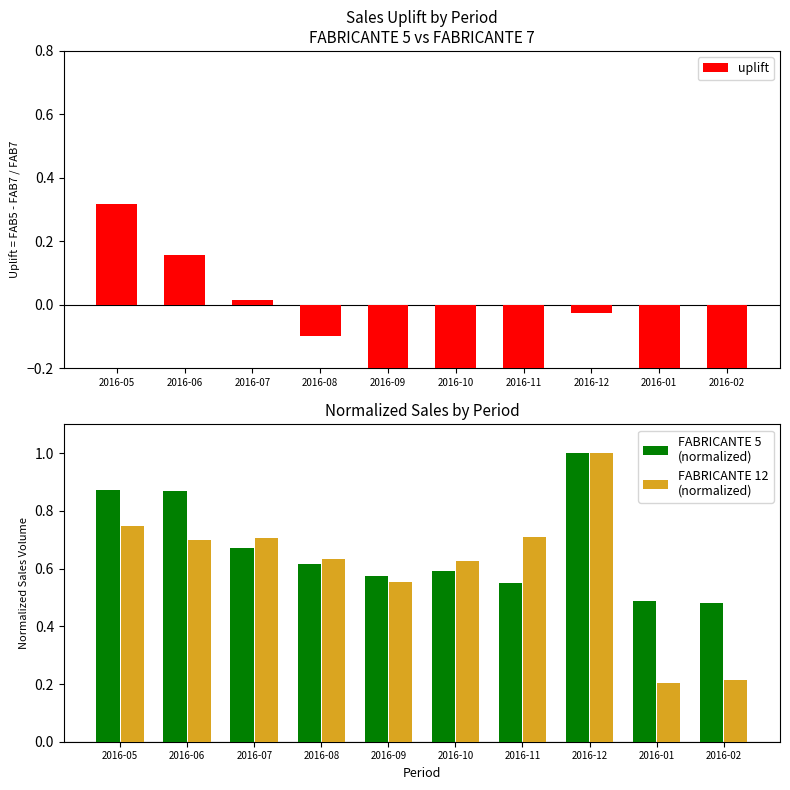

What are all the series names shown in the legend?

uplift, FABRICANTE 5
(normalized), FABRICANTE 12
(normalized)